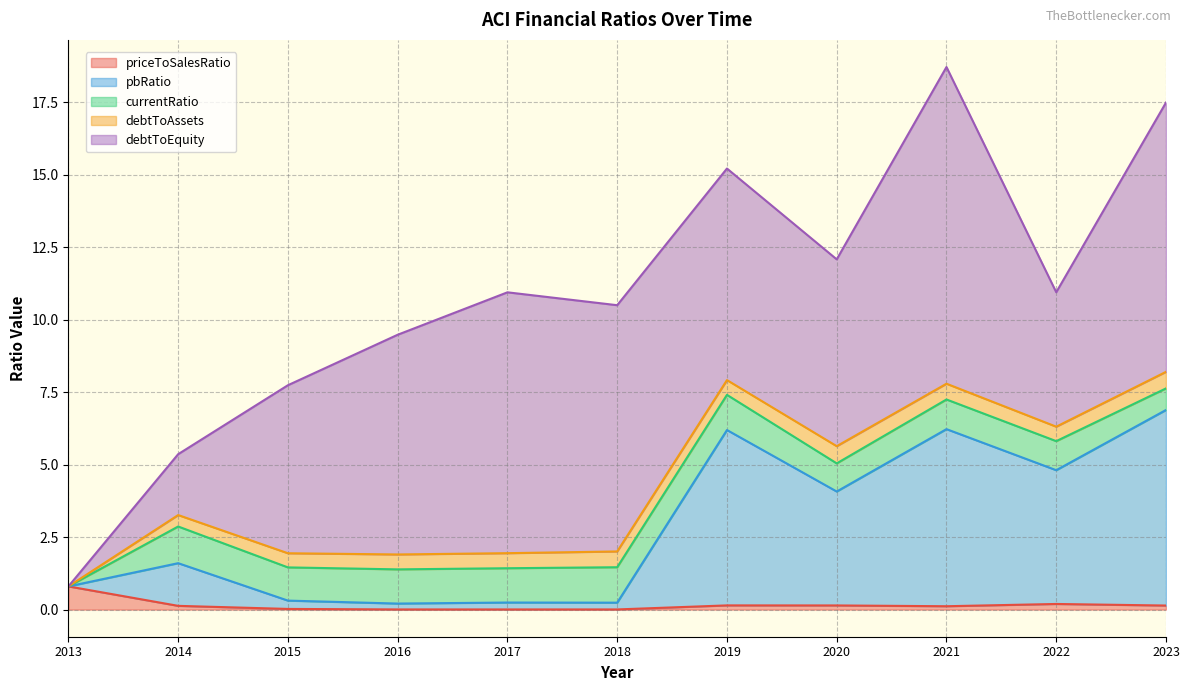

True or false: debtToAssets and pbRatio intersect in this chart.

True